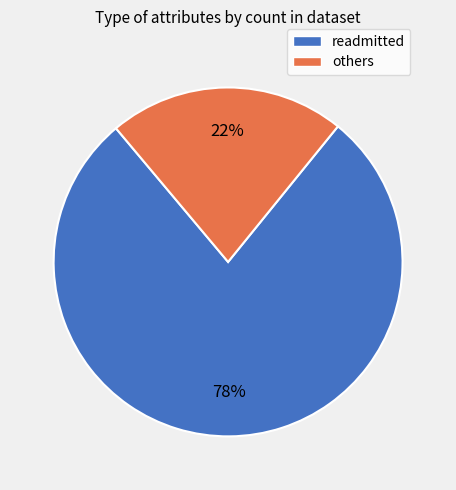

Is there a majority slice in this chart?

Yes